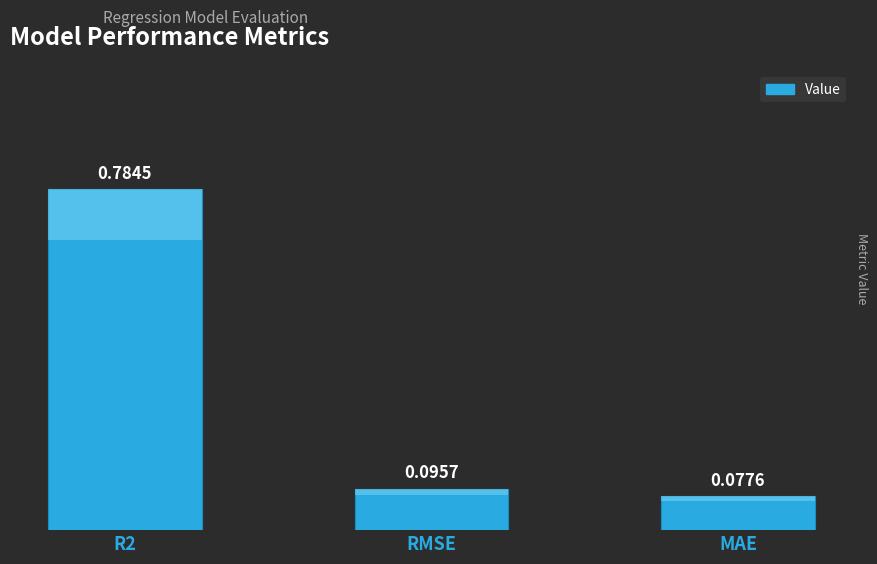

What is the maximum value shown in the chart?

0.8